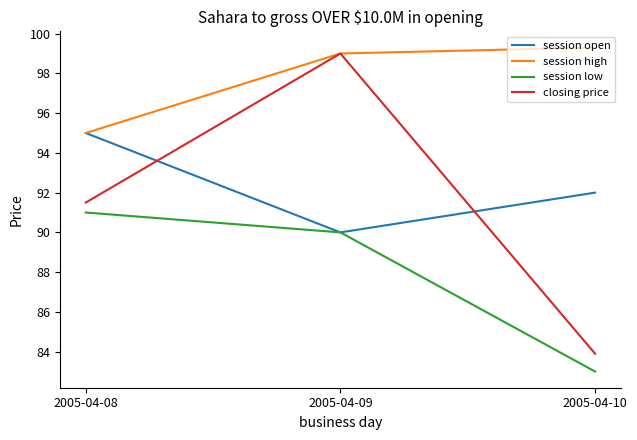

Is it true that session open equals 51.2 at 2005-04-10?

False